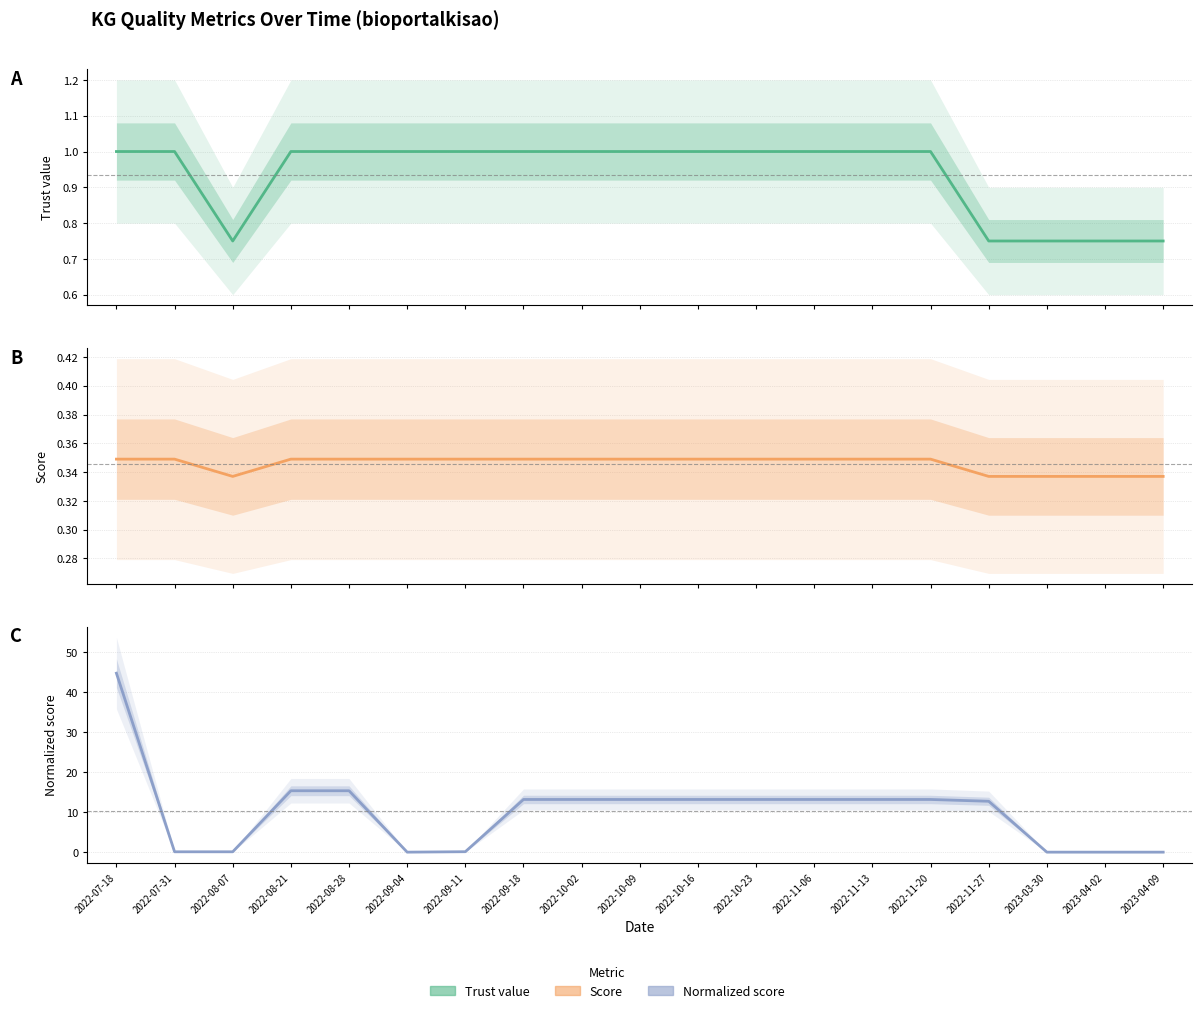

Which has a higher value, 2022-07-18 or 2022-10-23?

2022-07-18